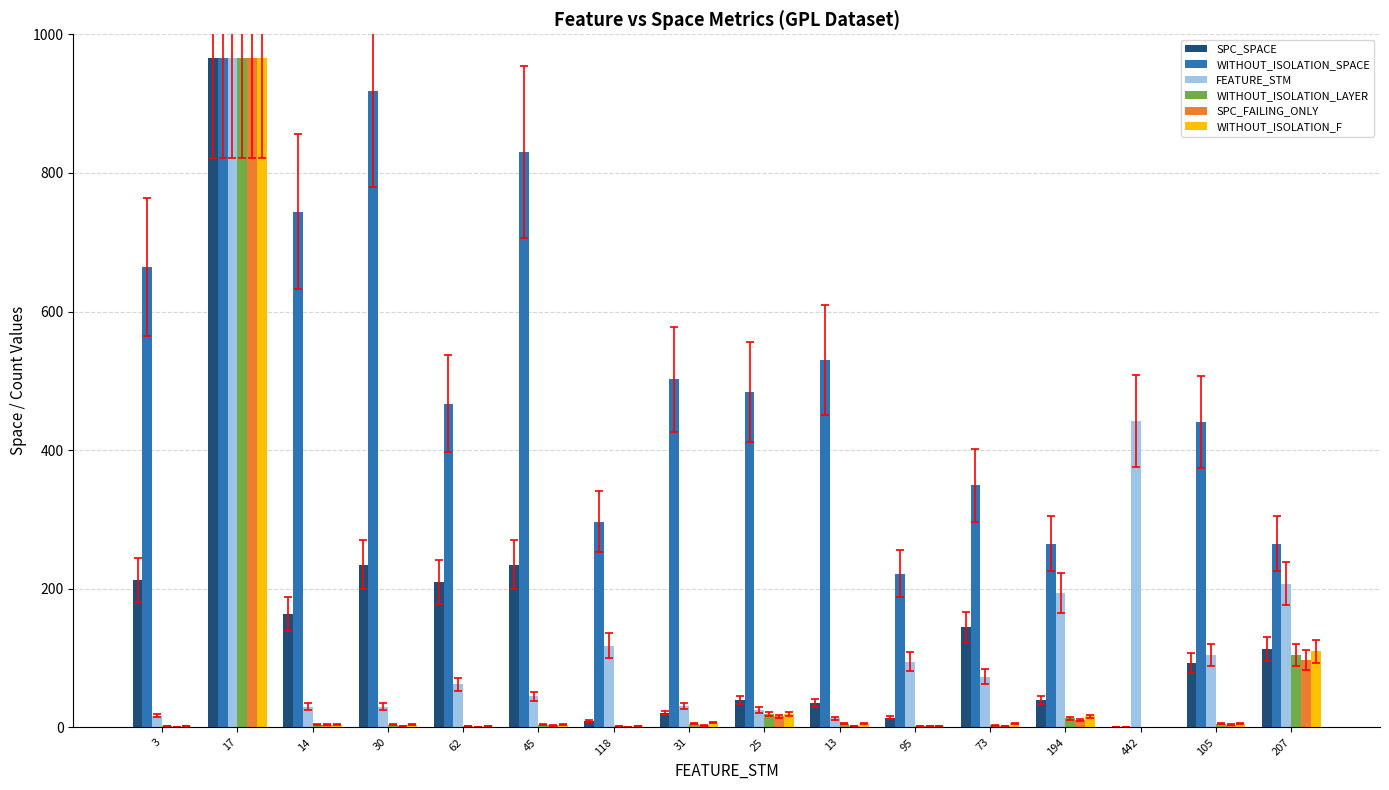

What is the approximate value of WITHOUT_ISOLATION_SPACE at 194?

265